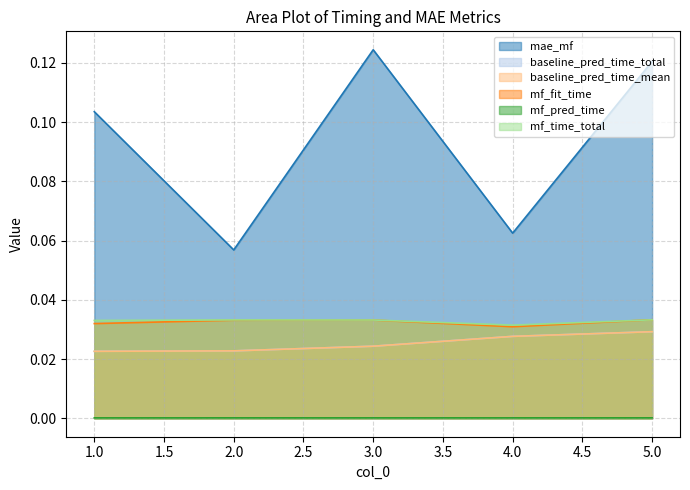

Rank the series at 1 from highest to lowest value.

mae_mf, mf_time_total, mf_fit_time, baseline_pred_time_total, baseline_pred_time_mean, mf_pred_time